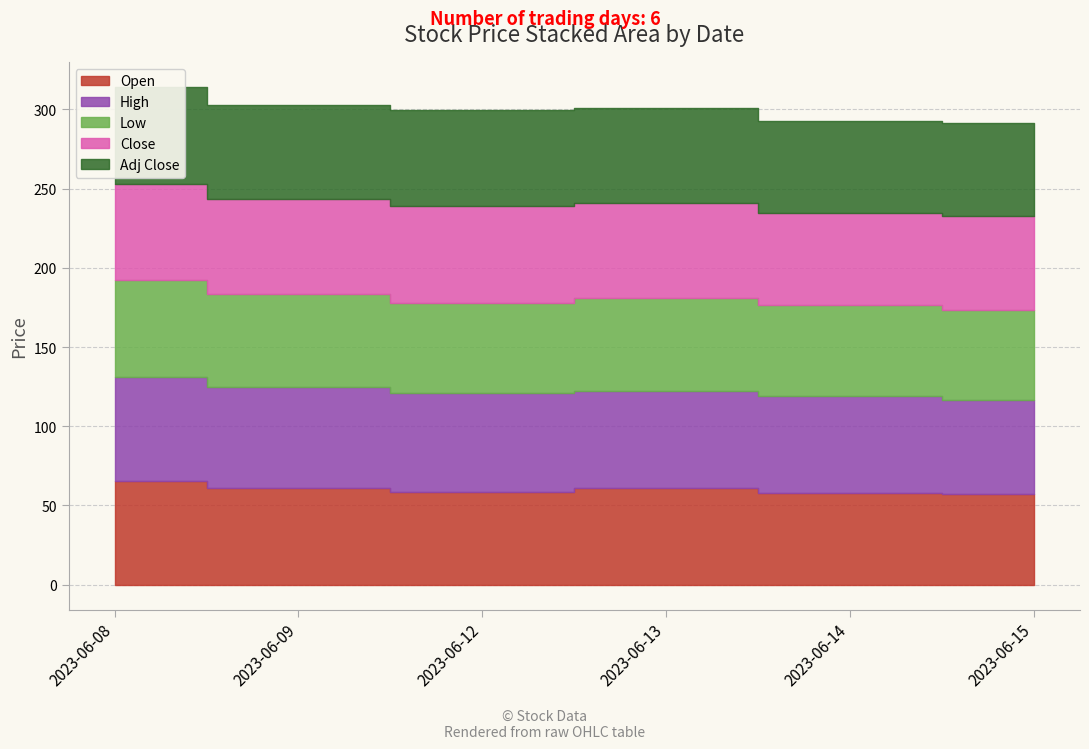

What is the difference between the maximum and minimum values in the Low series?

4.0